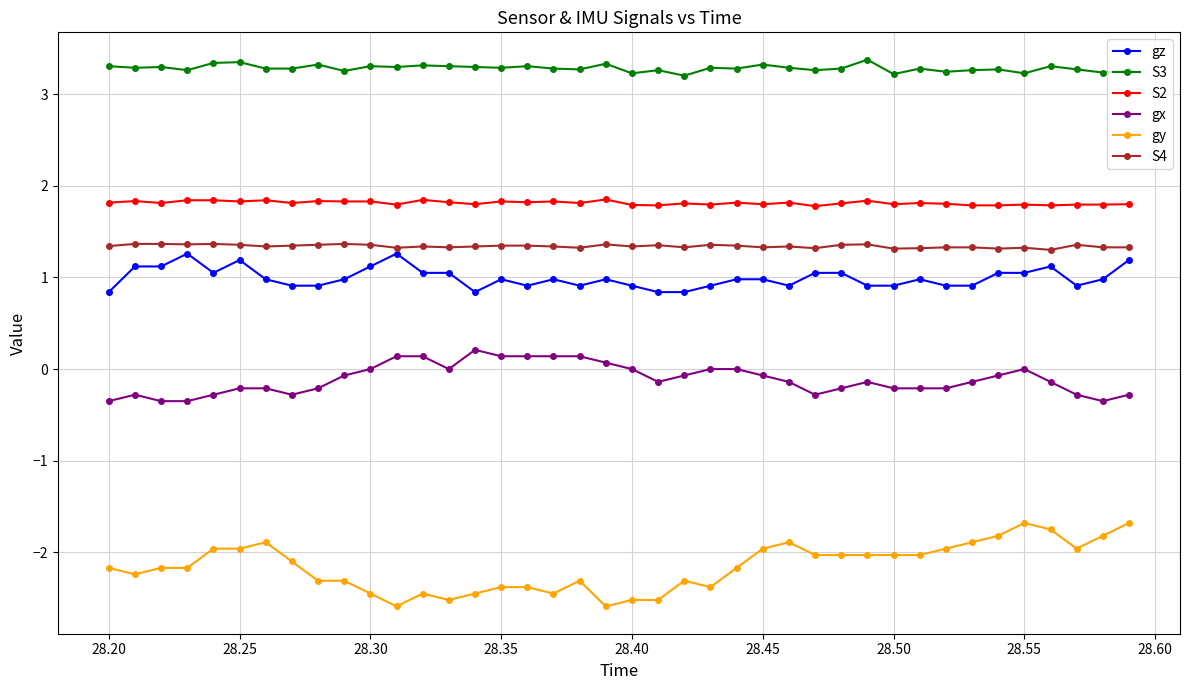

What is the value of the gx point at the 28th from the left?

-0.3